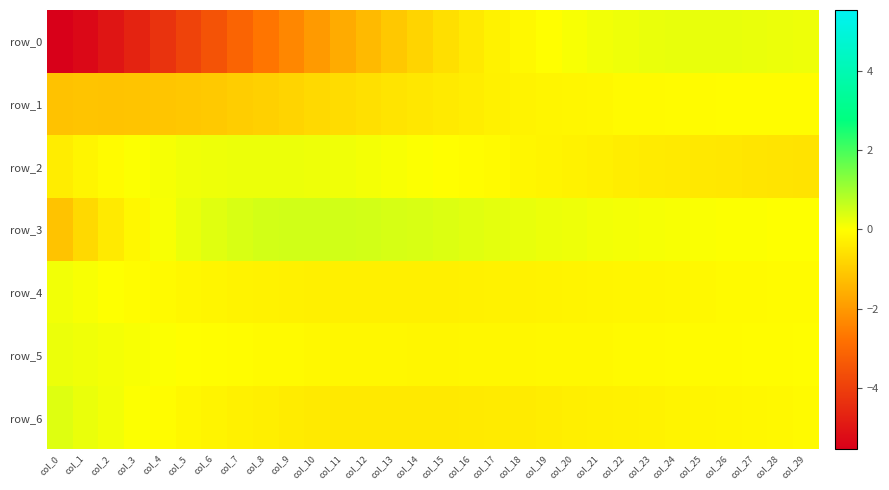

What is the minimum value for row_6?

-0.4